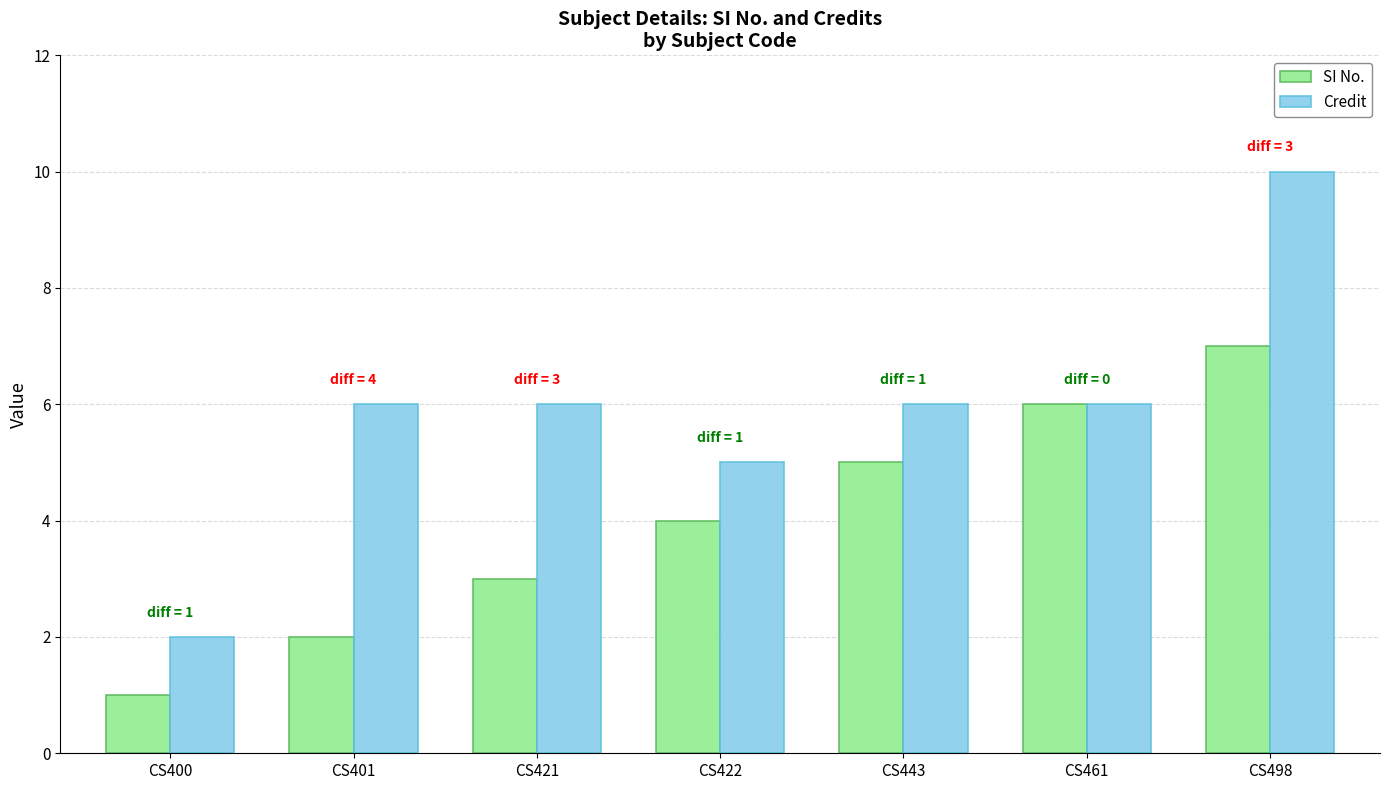

Which series has the largest range (max minus min)?

Credit